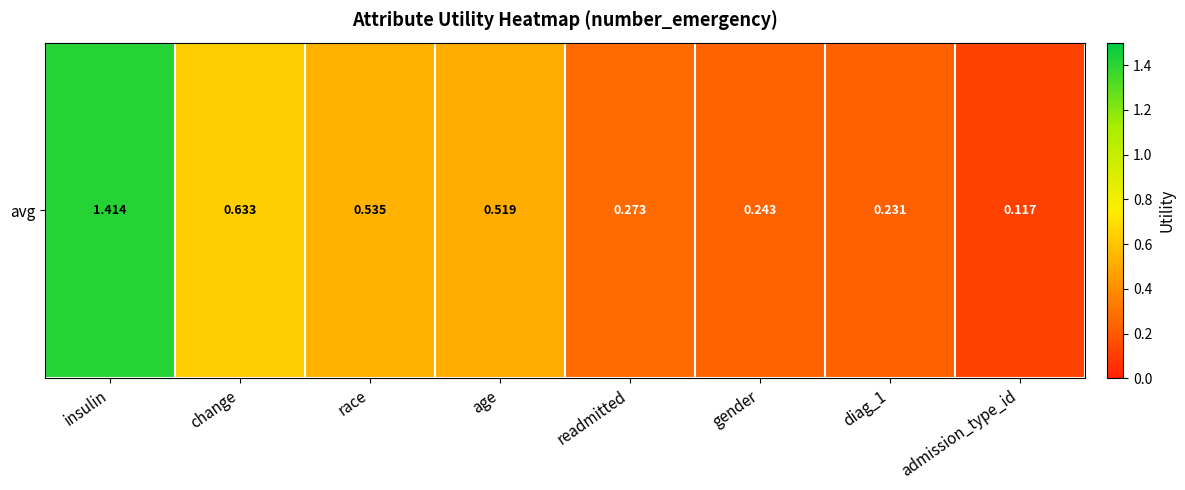

What is the smallest value displayed?

0.1